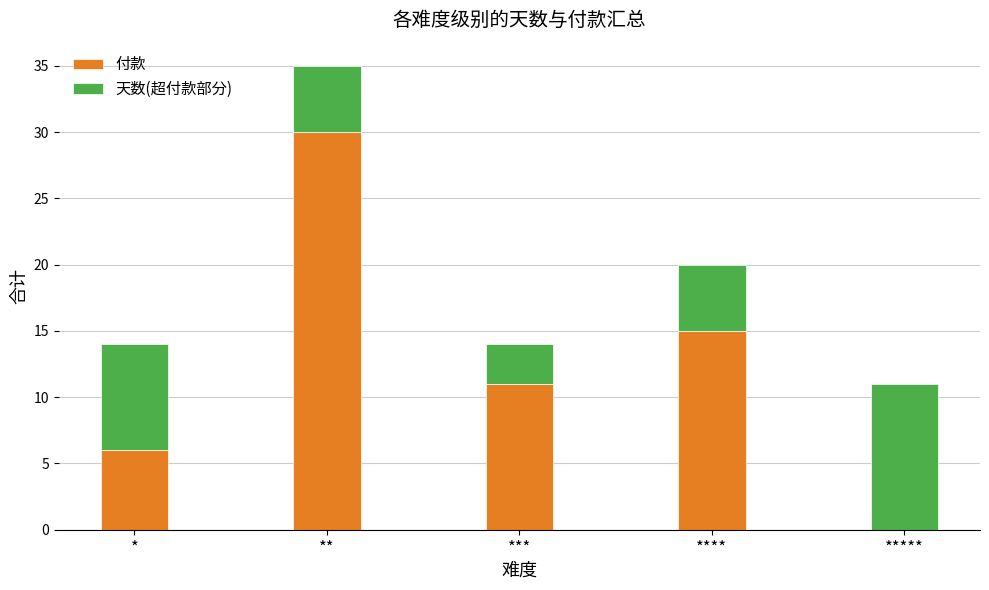

Which category has the highest value in the 付款 series?

**